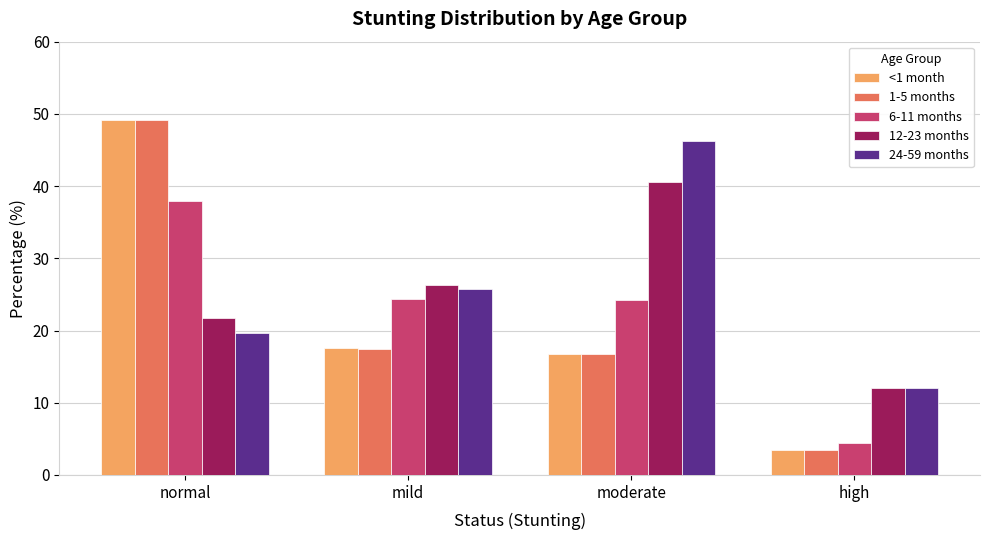

What is the difference between the maximum and minimum values in the <1 month series?

45.8